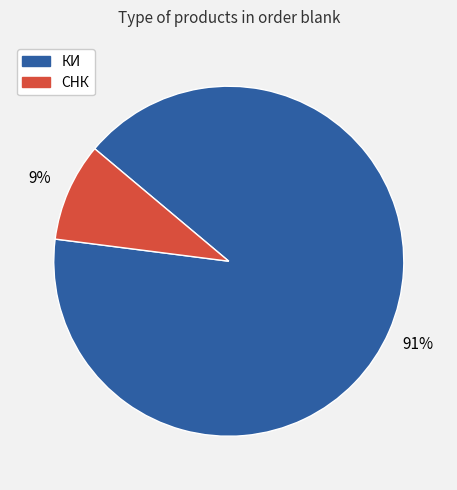

Is the sum of СНК and КИ greater than half?

Yes